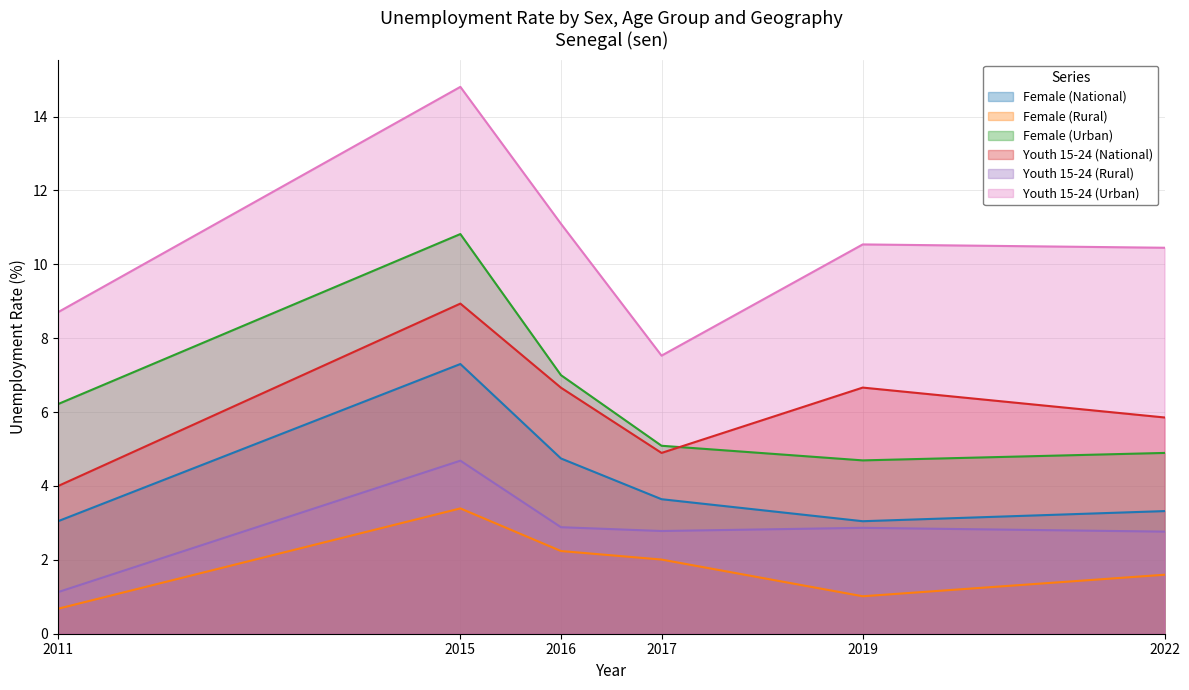

At which category is the sum across all series the highest?

2015